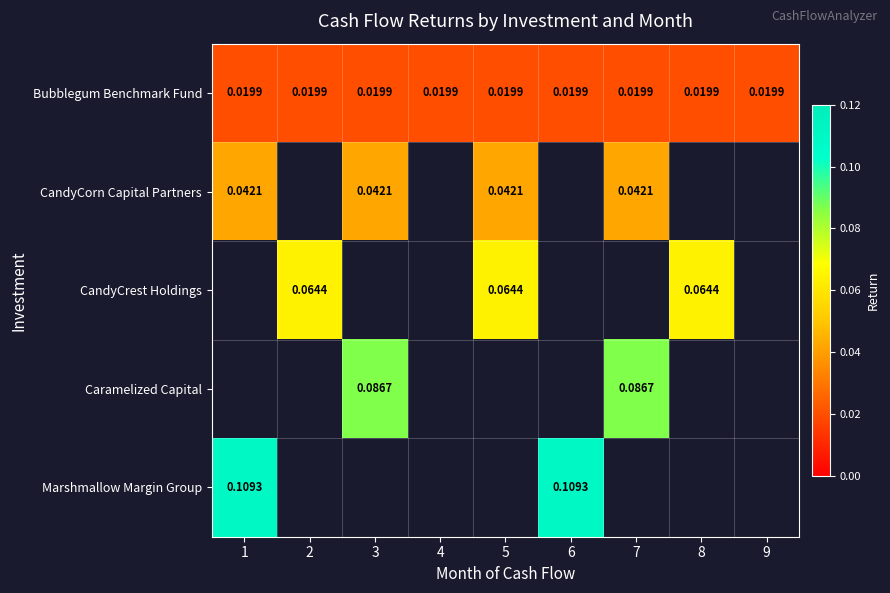

Rank the series by their maximum value, from lowest to highest.

Bubblegum Benchmark Fund, CandyCorn Capital Partners, CandyCrest Holdings, Caramelized Capital, Marshmallow Margin Group